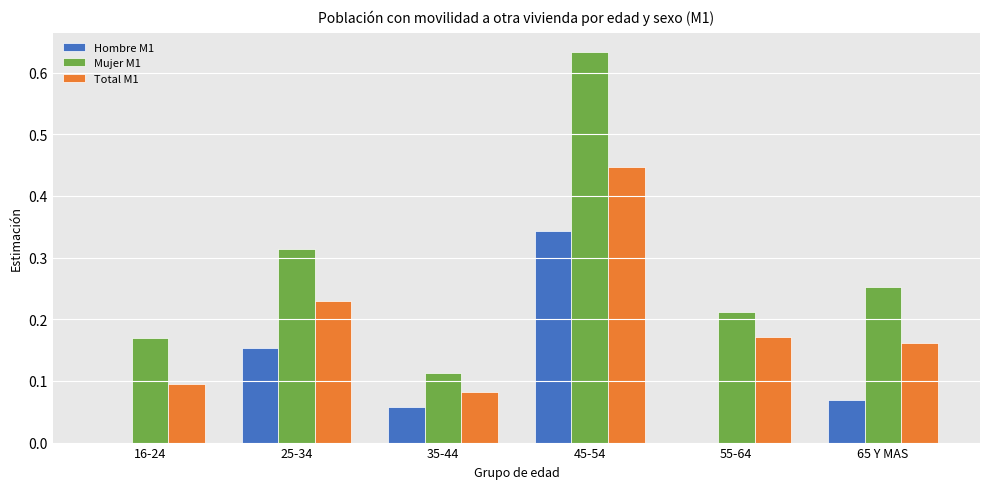

Between 25-34 and 35-44, which series saw the biggest shift?

Mujer M1